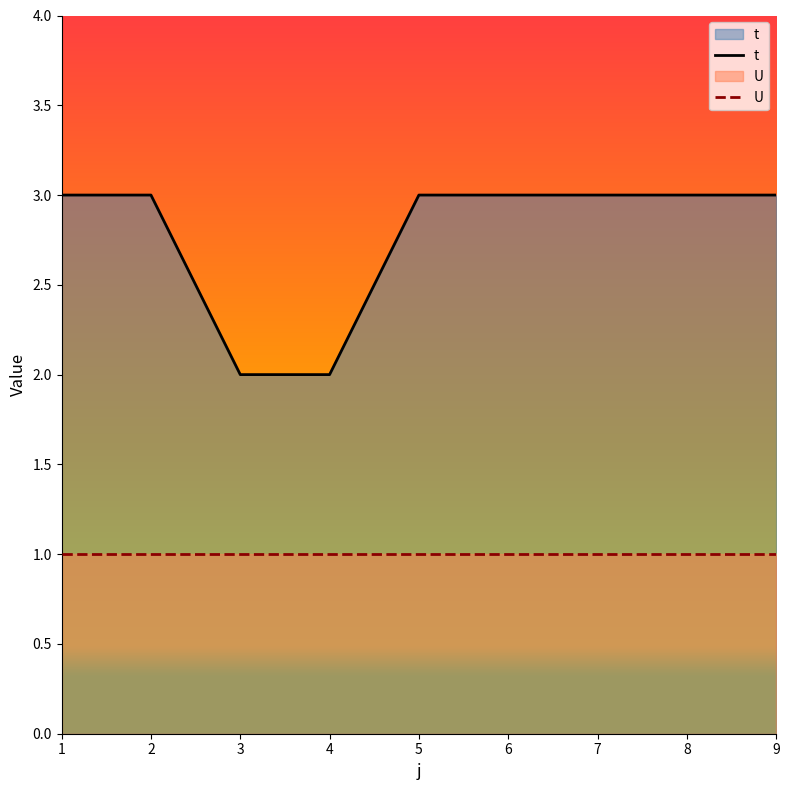

Count the values in the range 3 to 4.

7